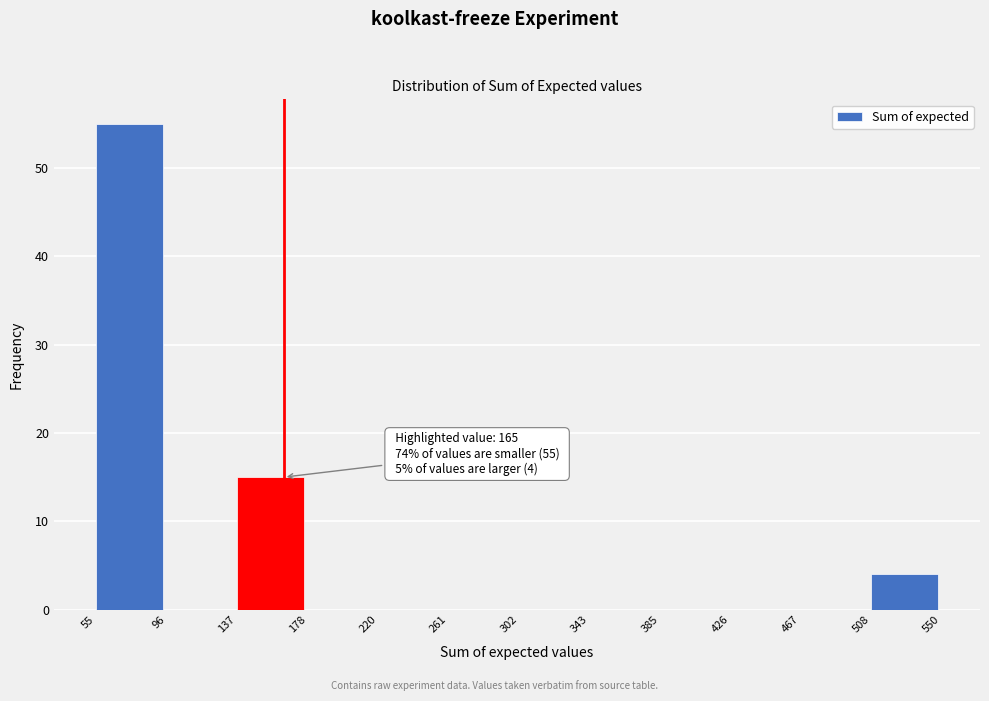

Which range on the x-axis has the tallest bar?

55 to 96